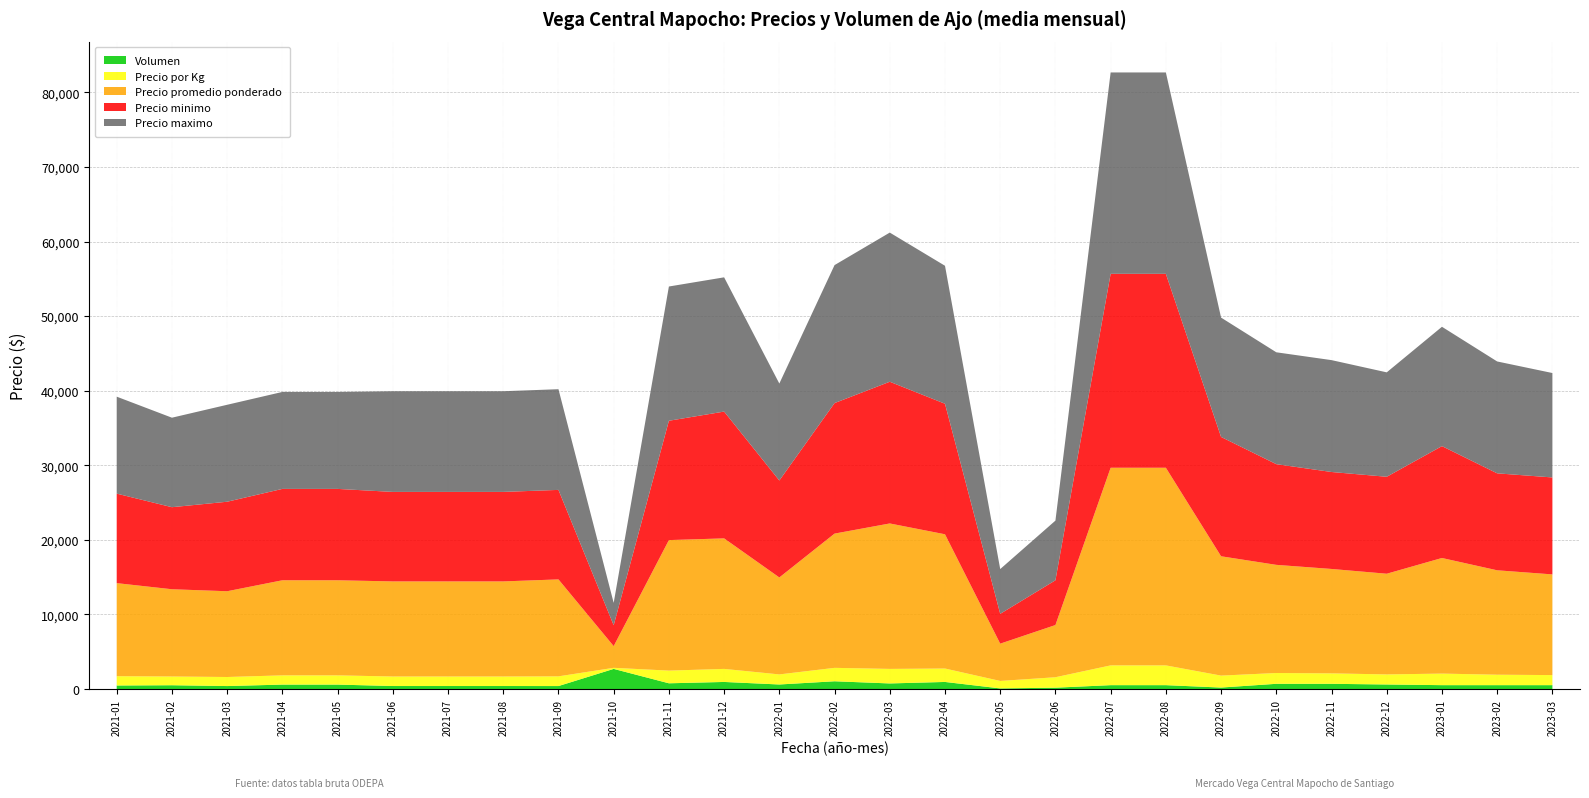

Reading left to right, extract all data points from this chart.

Precio promedio ponderado: 2021-01=12478	2021-02=11700	2021-03=11500	2021-04=12750	2021-05=12750	2021-06=12750	2021-07=12750	2021-08=12750	2021-09=13000	2021-10=2909	2021-11=17500	2021-12=17500	2022-01=13000	2022-02=18000	2022-03=19500	2022-04=18000	2022-05=5000	2022-06=7000	2022-07=26500	2022-08=26500	2022-09=16000	2022-10=14500	2022-11=14000	2022-12=13500	2023-01=15500	2023-02=14000	2023-03=13500
Precio minimo: 2021-01=12000	2021-02=11000	2021-03=12000	2021-04=12250	2021-05=12250	2021-06=12000	2021-07=12000	2021-08=12000	2021-09=12000	2021-10=2800	2021-11=16000	2021-12=17000	2022-01=13000	2022-02=17500	2022-03=19000	2022-04=17500	2022-05=4000	2022-06=6000	2022-07=26000	2022-08=26000	2022-09=16000	2022-10=13500	2022-11=13000	2022-12=13000	2023-01=15000	2023-02=13000	2023-03=13000
Precio maximo: 2021-01=13000	2021-02=12000	2021-03=13000	2021-04=13000	2021-05=13000	2021-06=13500	2021-07=13500	2021-08=13500	2021-09=13500	2021-10=3000	2021-11=18000	2021-12=18000	2022-01=13000	2022-02=18500	2022-03=20000	2022-04=18500	2022-05=6000	2022-06=8000	2022-07=27000	2022-08=27000	2022-09=16000	2022-10=15000	2022-11=15000	2022-12=14000	2023-01=16000	2023-02=15000	2023-03=14000
Precio por Kg: 2021-01=1246	2021-02=1170	2021-03=1213	2021-04=1238	2021-05=1238	2021-06=1275	2021-07=1275	2021-08=1275	2021-09=1300	2021-10=145	2021-11=1700	2021-12=1750	2022-01=1350	2022-02=1800	2022-03=1950	2022-04=1800	2022-05=1000	2022-06=1400	2022-07=2650	2022-08=2650	2022-09=1600	2022-10=1450	2022-11=1400	2022-12=1350	2023-01=1550	2023-02=1400	2023-03=1350
Volumen: 2021-01=475	2021-02=510	2021-03=400	2021-04=595	2021-05=595	2021-06=405	2021-07=405	2021-08=405	2021-09=400	2021-10=2700	2021-11=770	2021-12=950	2022-01=610	2022-02=1040	2022-03=750	2022-04=950	2022-05=84	2022-06=181	2022-07=520	2022-08=520	2022-09=200	2022-10=700	2022-11=700	2022-12=610	2023-01=520	2023-02=520	2023-03=520